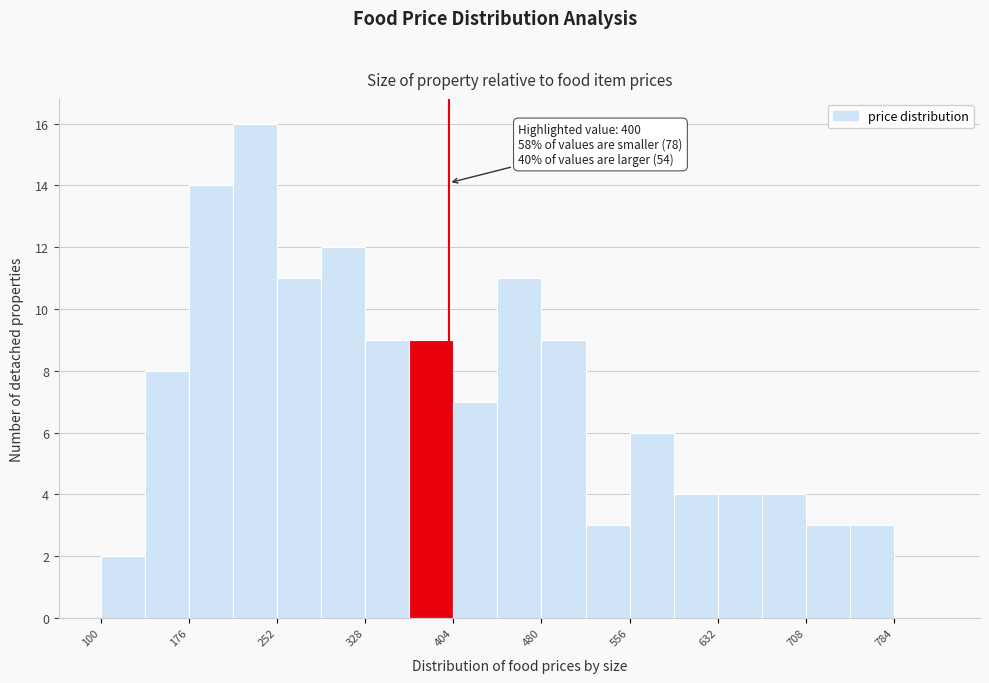

Read against the x-axis, roughly where is the centre of the tallest bar?

230